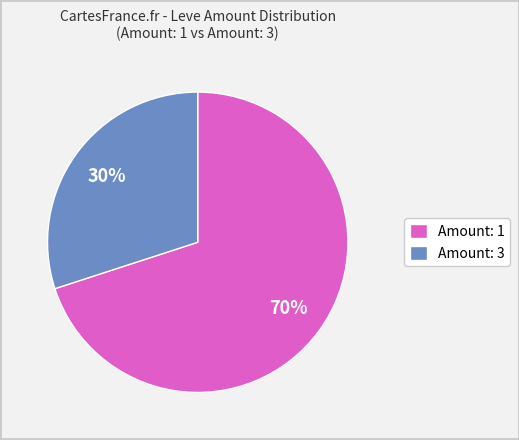

Does any single category account for the majority?

Yes